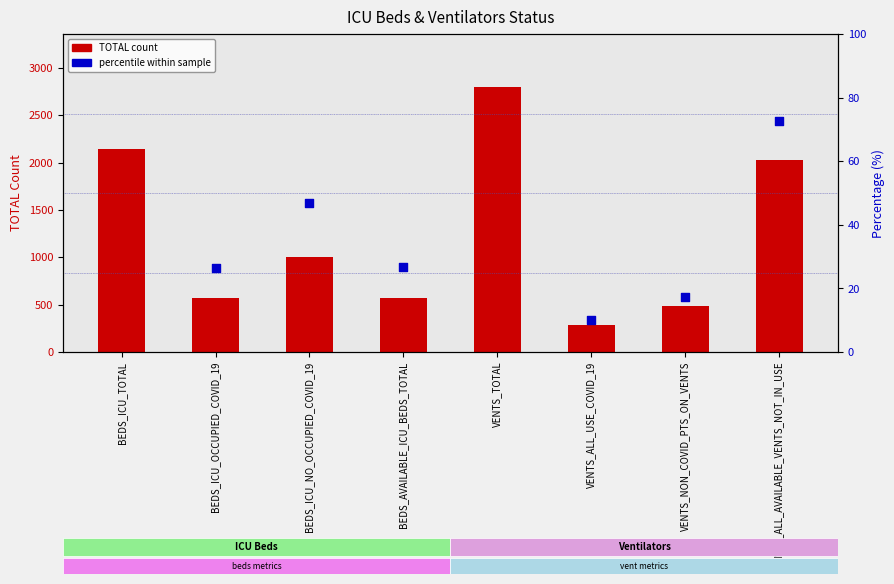

What is the change in value from BEDS_ICU_NO_OCCUPIED_COVID_19 to VENTS_NON_COVID_PTS_ON_VENTS?

-522